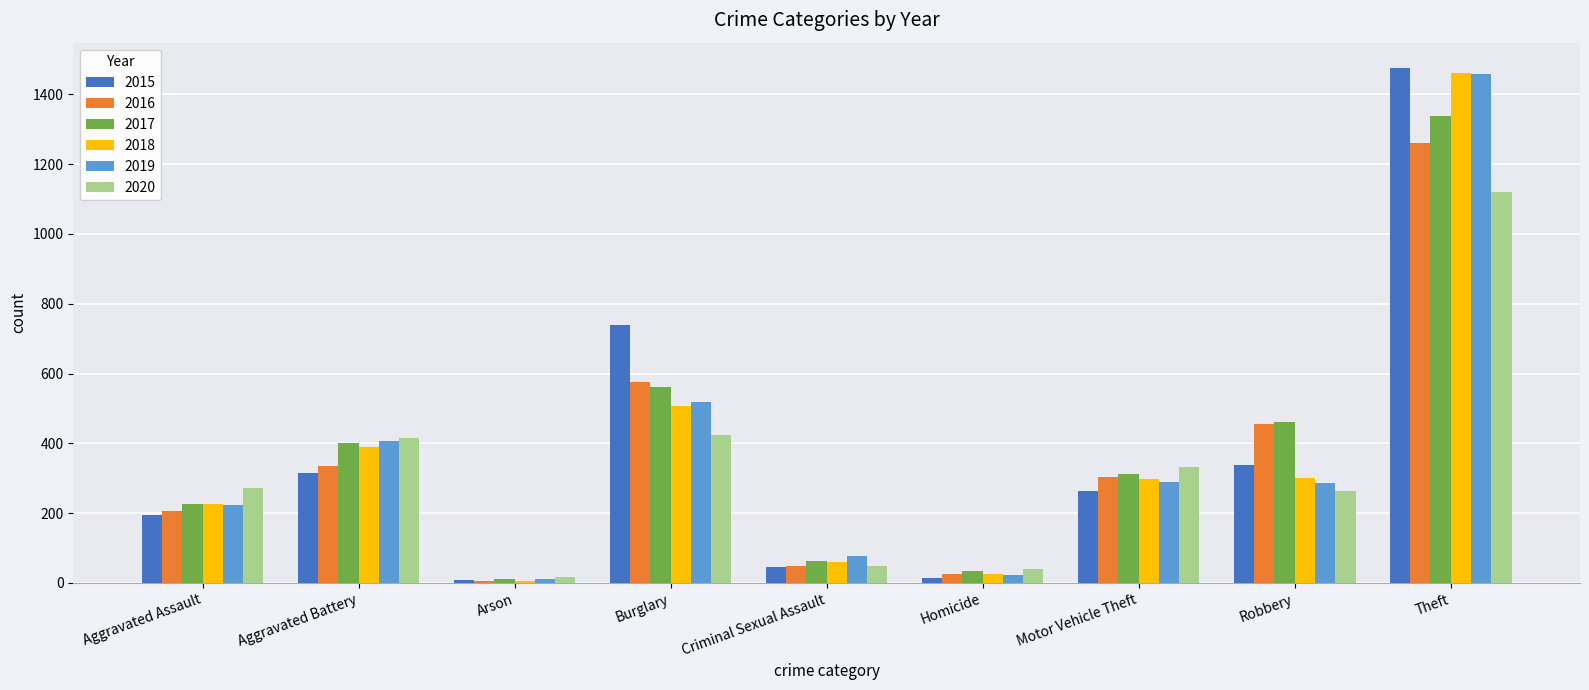

True or false: 2017 has a value of 562 at Burglary.

True